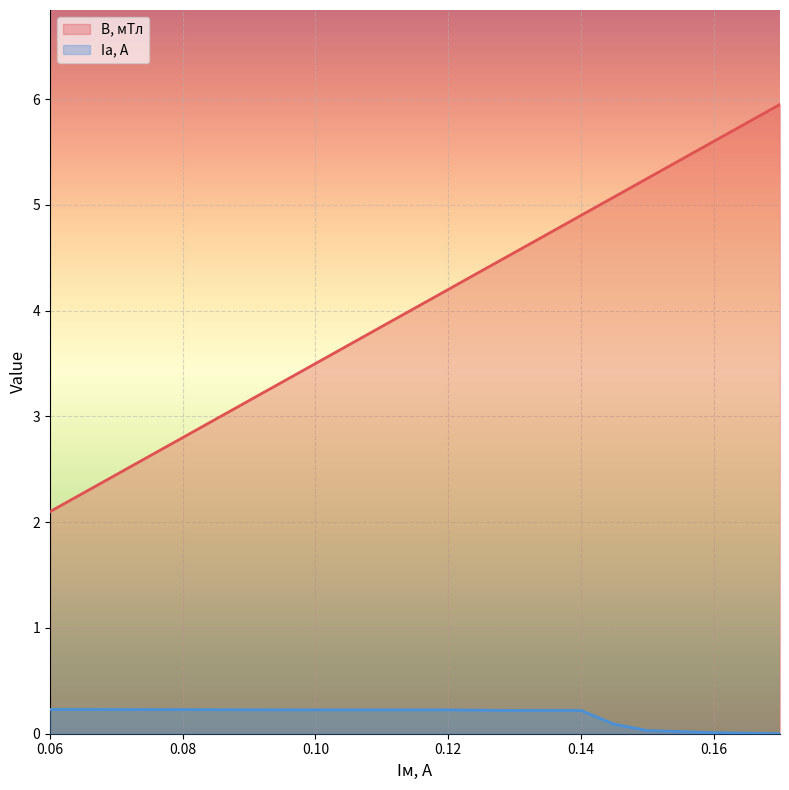

The value of Iа, А at 0.12 is 0.2. True or false?

True